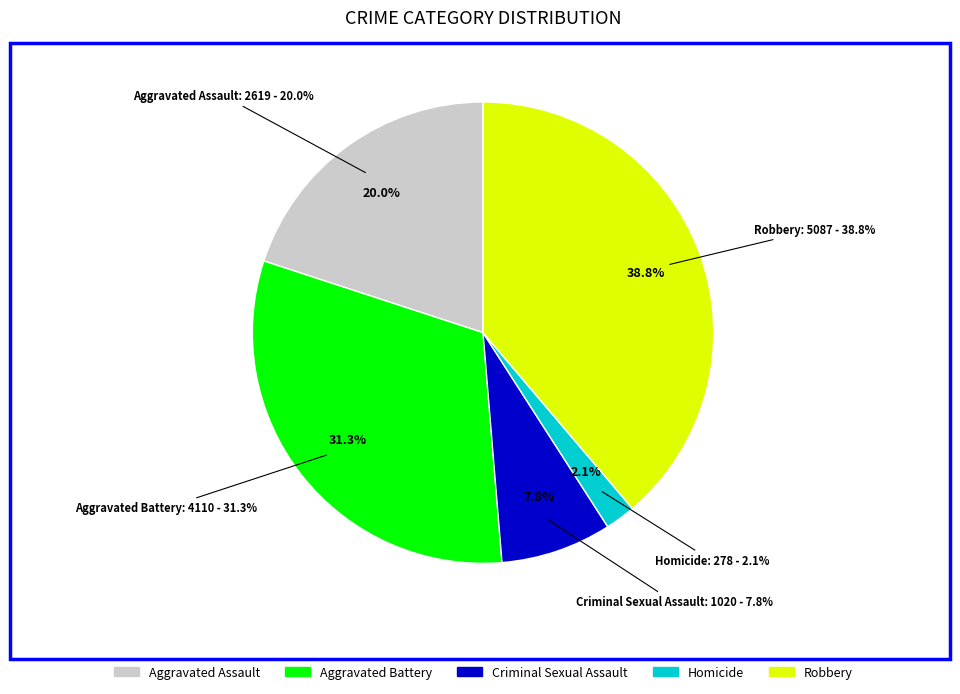

To the nearest percent, what portion does Criminal Sexual Assault represent?

8%